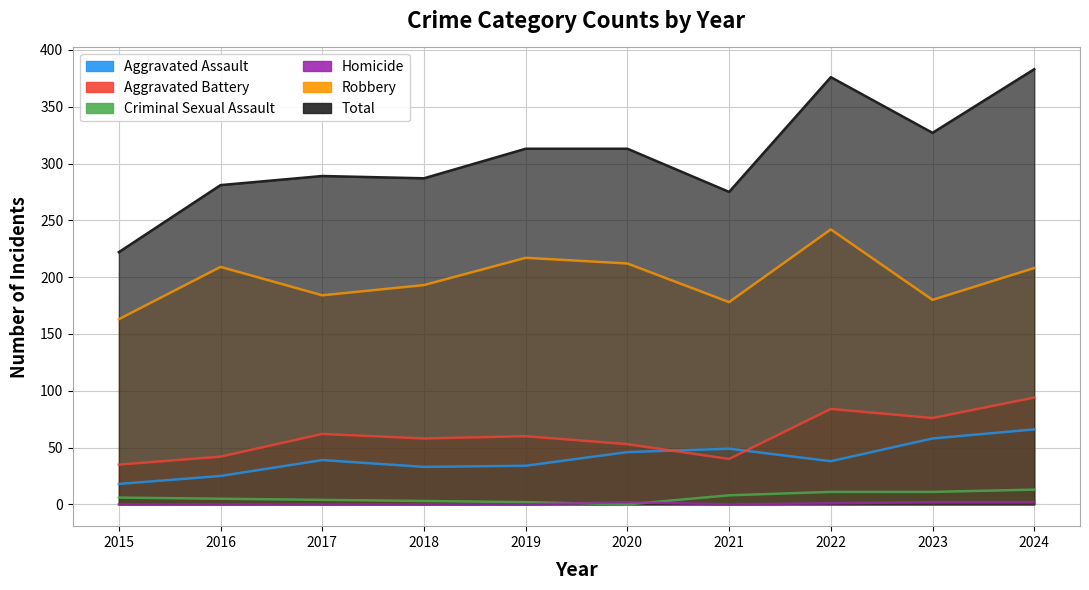

What is the greatest value displayed?

383